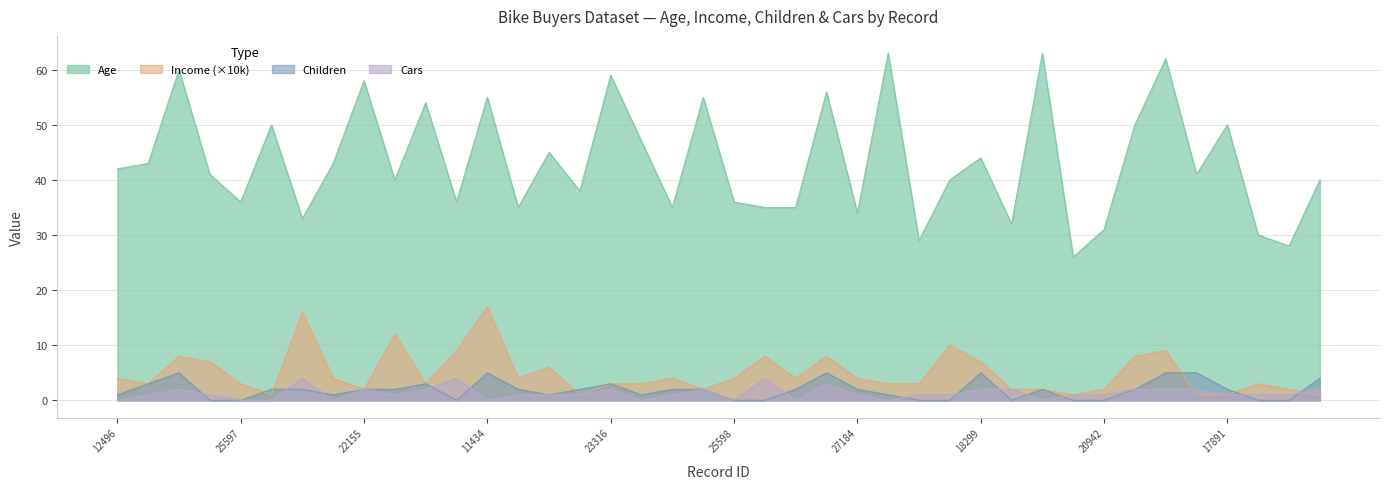

What are all the series names shown in the legend?

Age, Income (×10k), Children, Cars